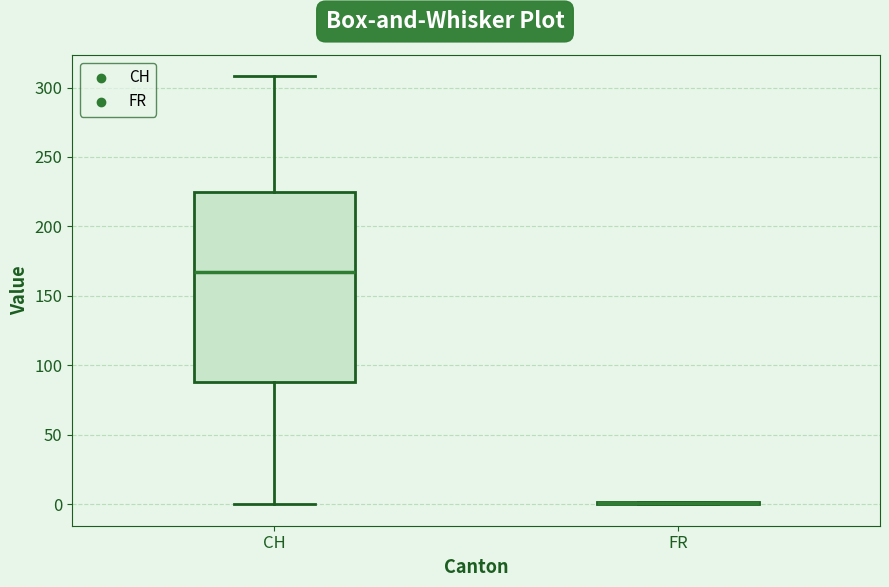

Reading left to right, transcribe this box plot: for each box, give where its median line is, the range the box spans, and where its two whiskers end, as read against the y-axis. The values are not printed on the chart, so give them approximately, as read against the axis.

CH: median 165, box 90 to 225, whiskers 0 to 310
FR: box collapsed to a line at 0, whiskers 0 to 0